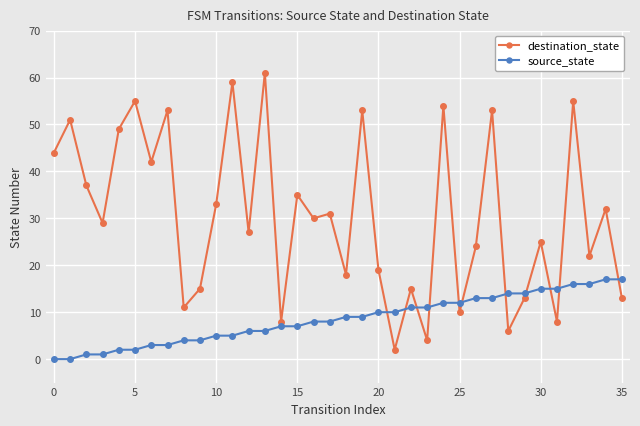

True or false: destination_state and source_state intersect in this chart.

True